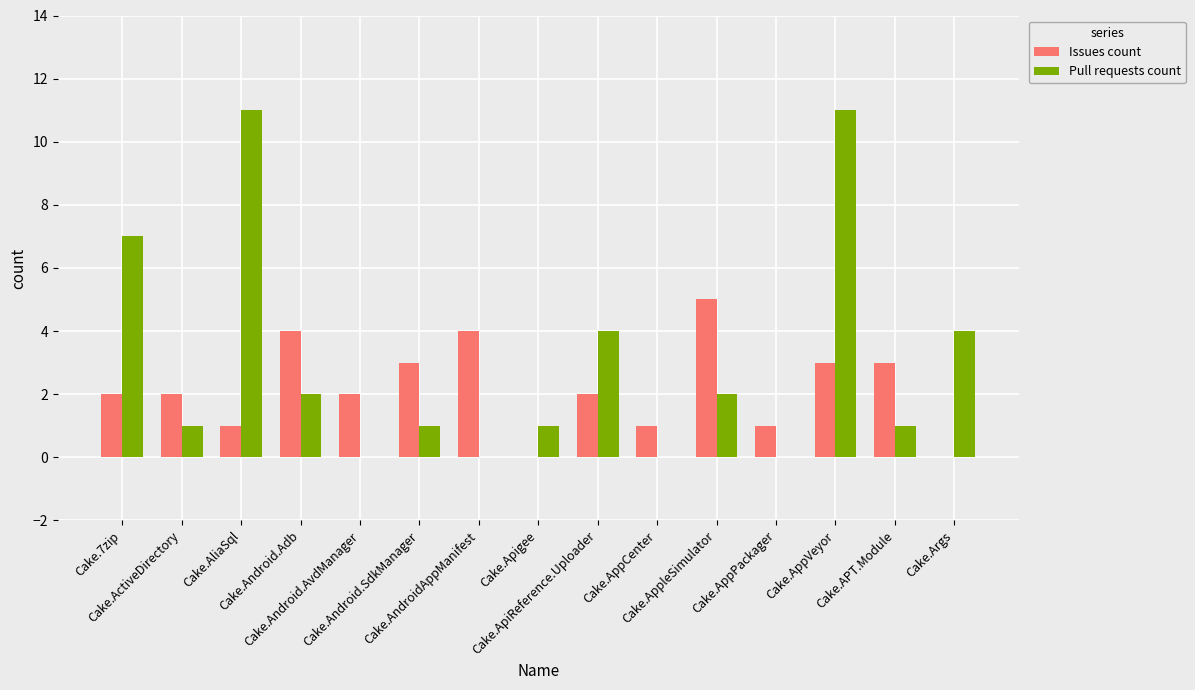

What is the highest value of the Pull requests count series?

11